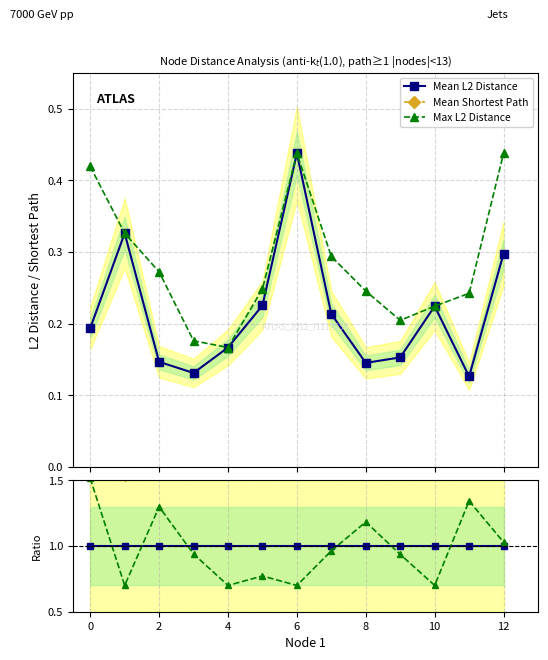

Does the chart display data point markers on the line(s)?

Yes